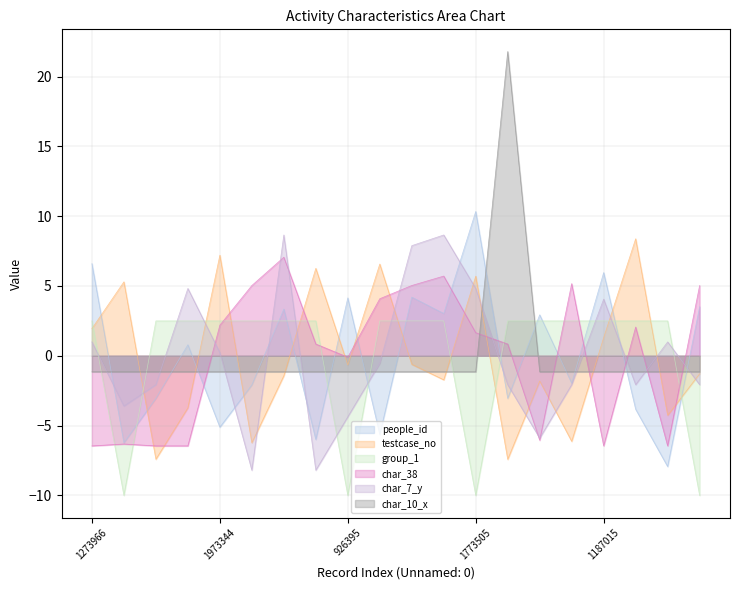

In char_10_x, how many points are higher than both neighbors (excluding endpoints)?

1